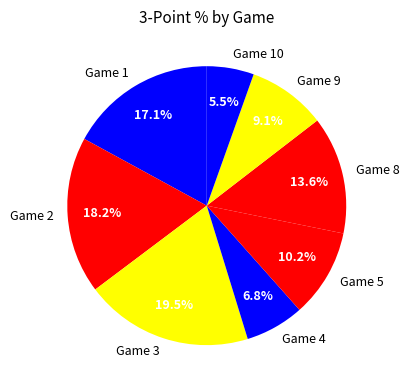

Count the number of slices in the pie.

8